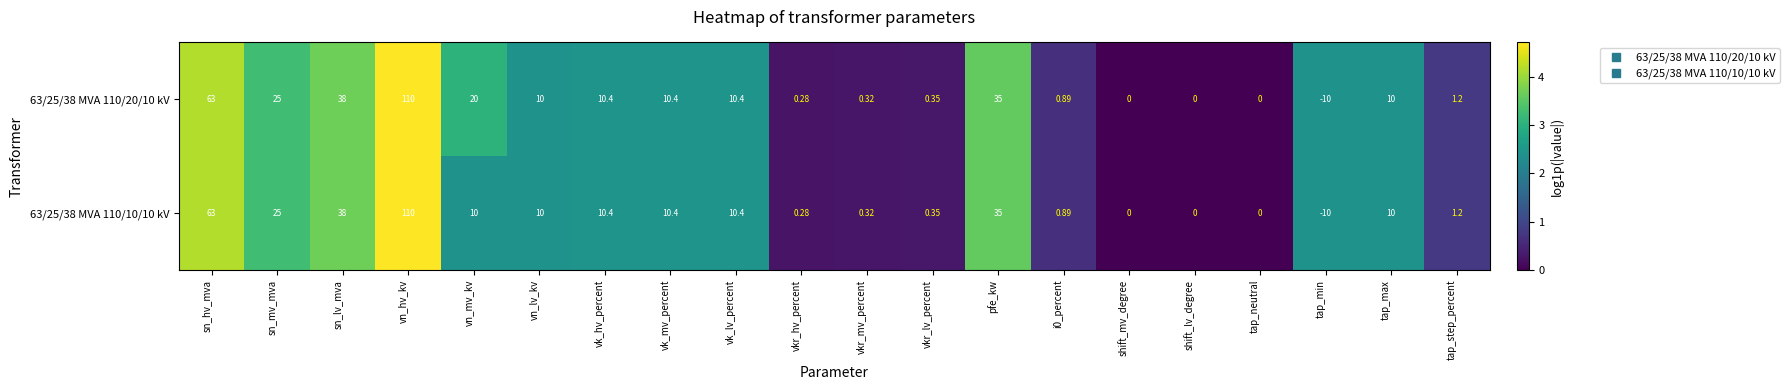

At which category does the chart reach its minimum across all series?

tap_min